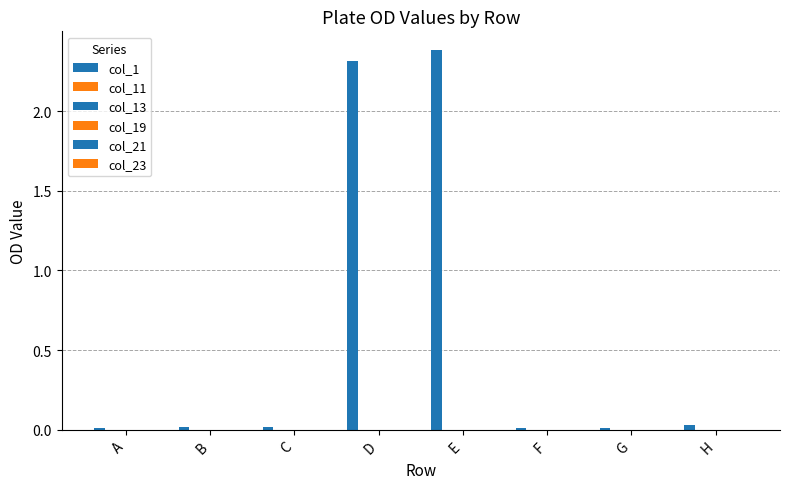

At which label does col_21 reach its peak?

F